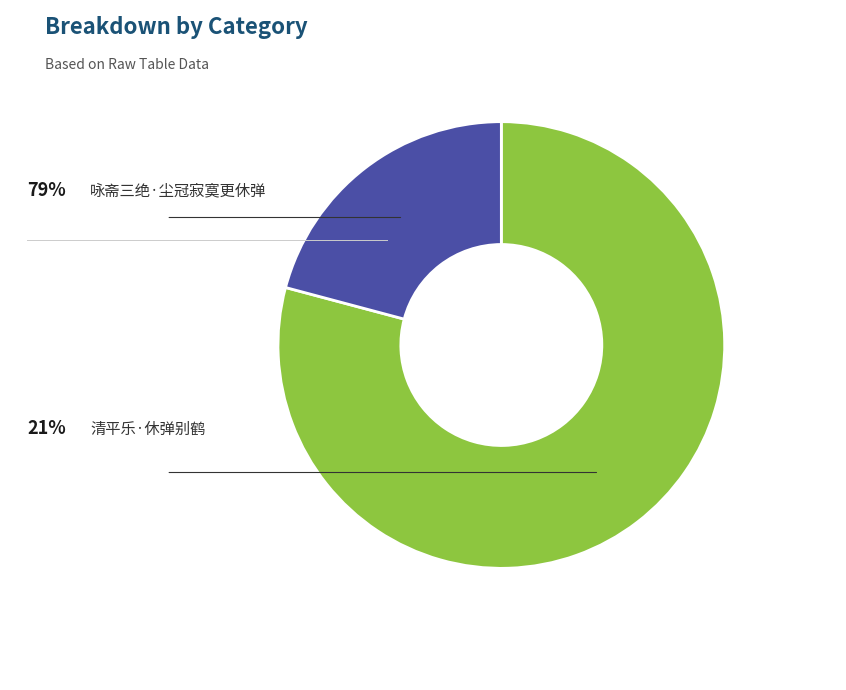

Is there a majority slice in this chart?

Yes